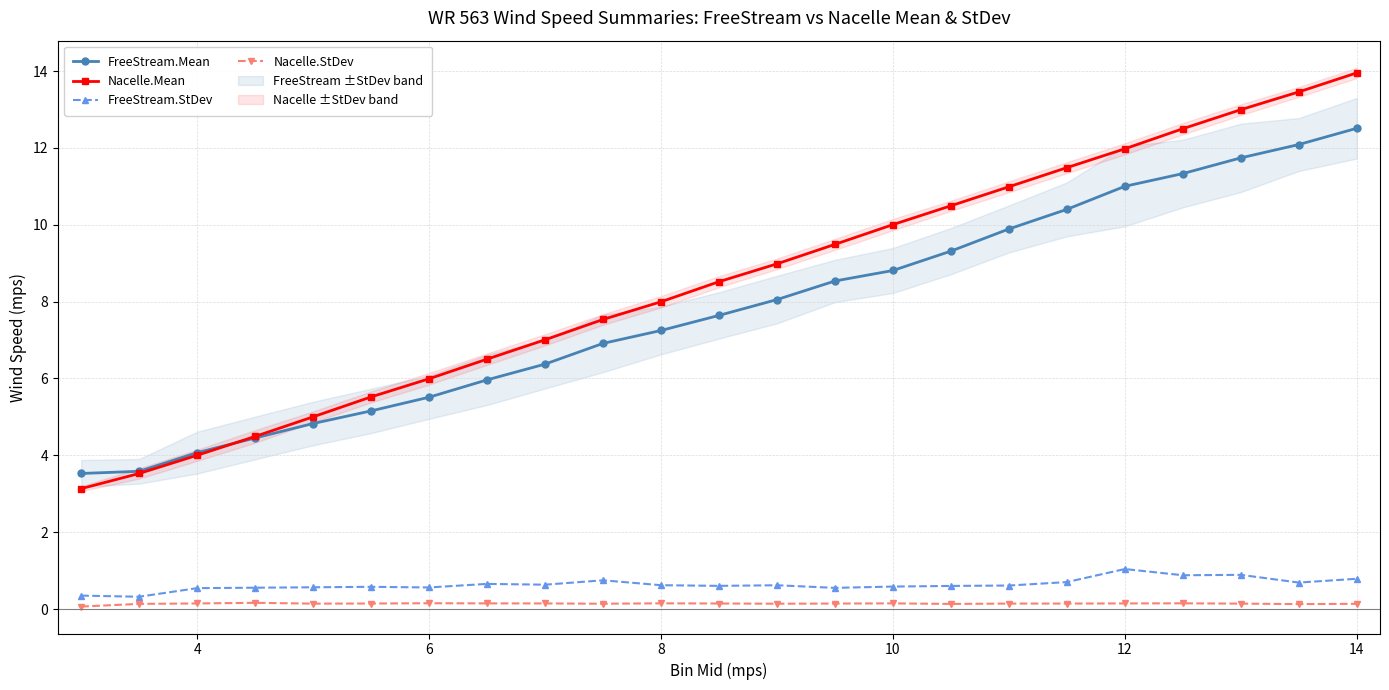

True or false: FreeStream.StDev has more than 2 interior local peaks.

True